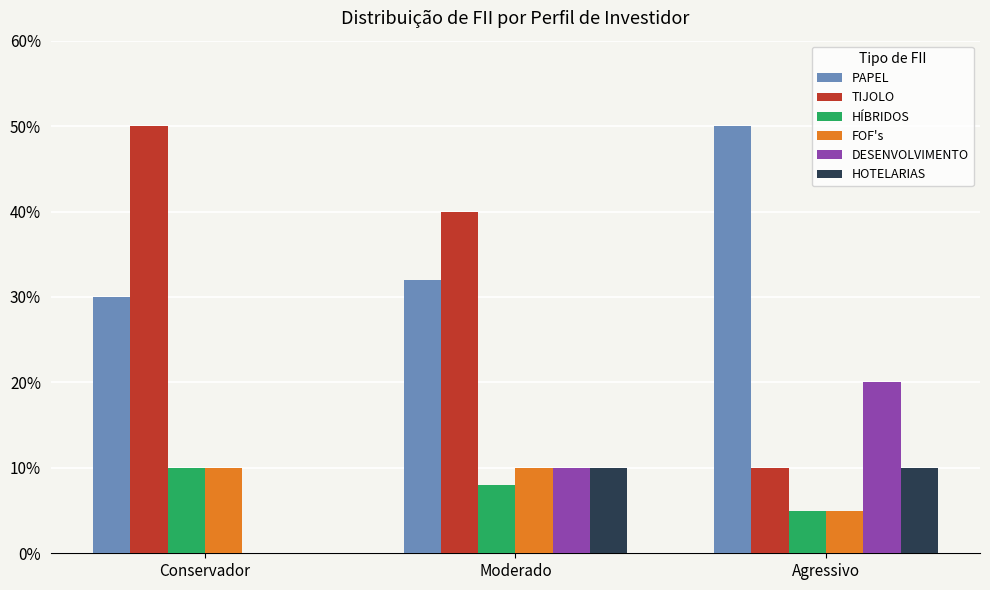

True or false: DESENVOLVIMENTO has a value of 0.0 at Conservador.

True